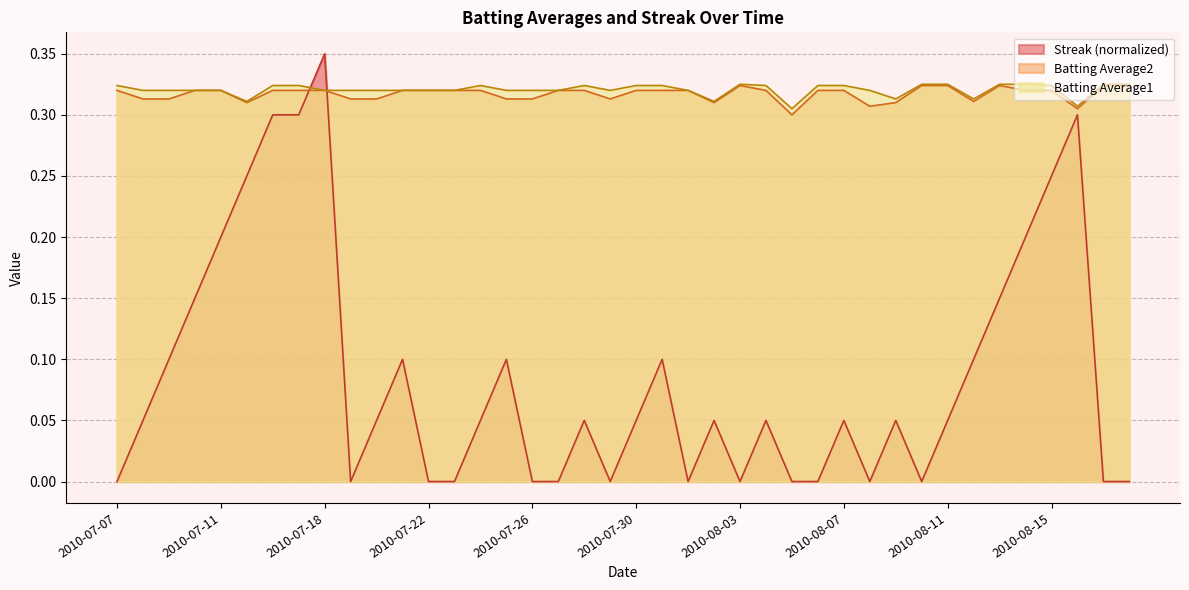

How many data points in Streak are above 0?

25